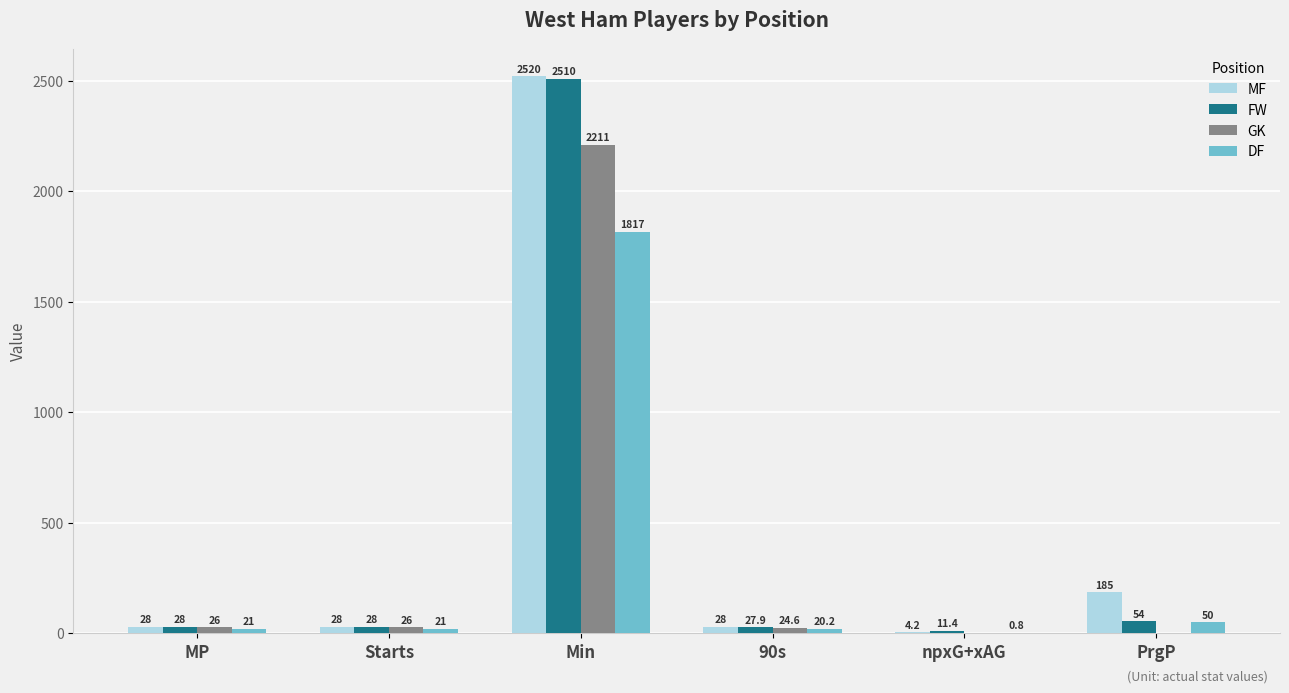

Where is MF nearest to the value 1262?

PrgP